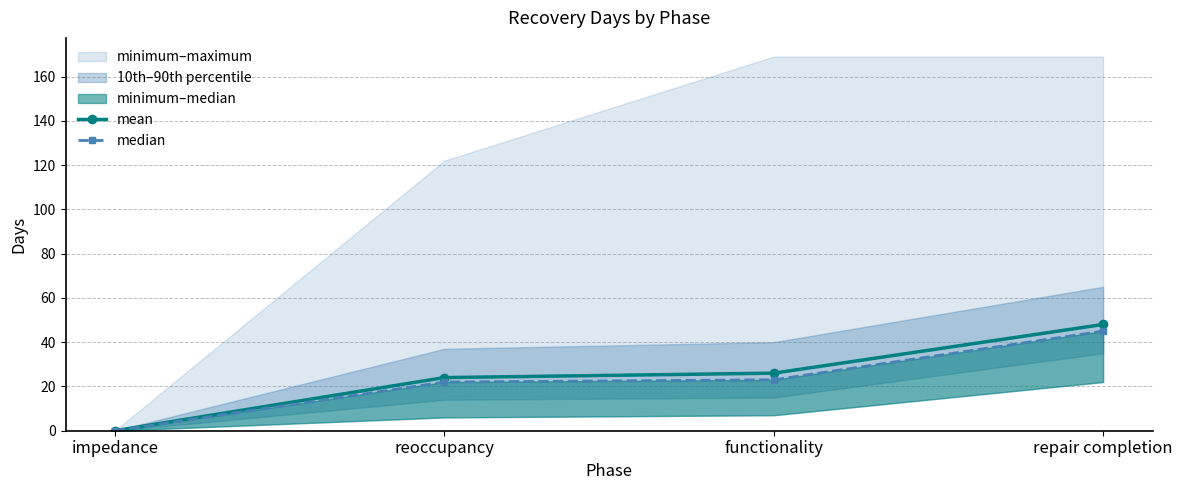

Is this an area chart (filled region under the line)?

No